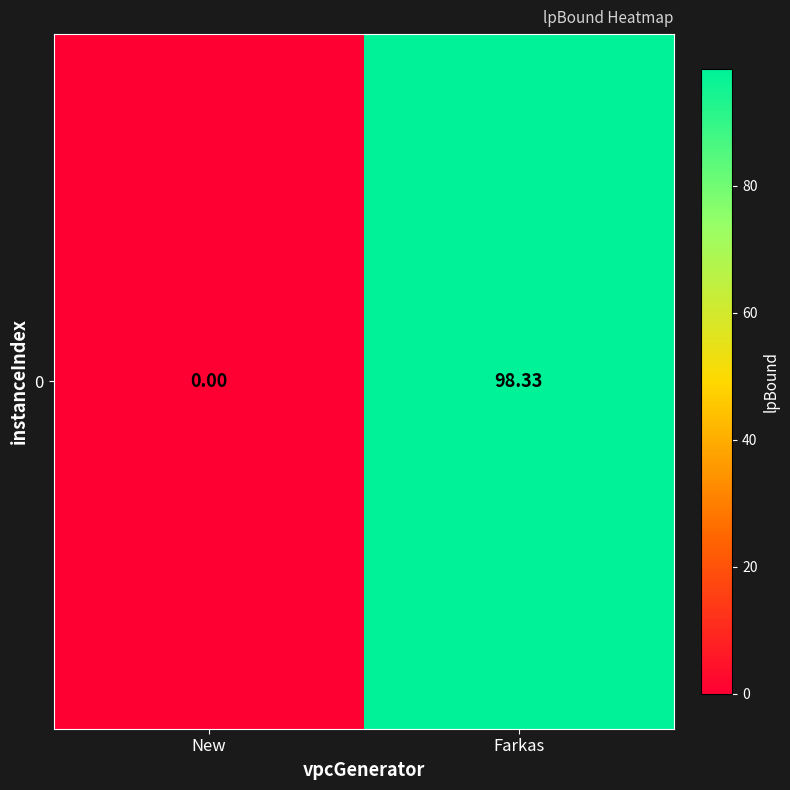

The value at New is -63.3. True or false?

False